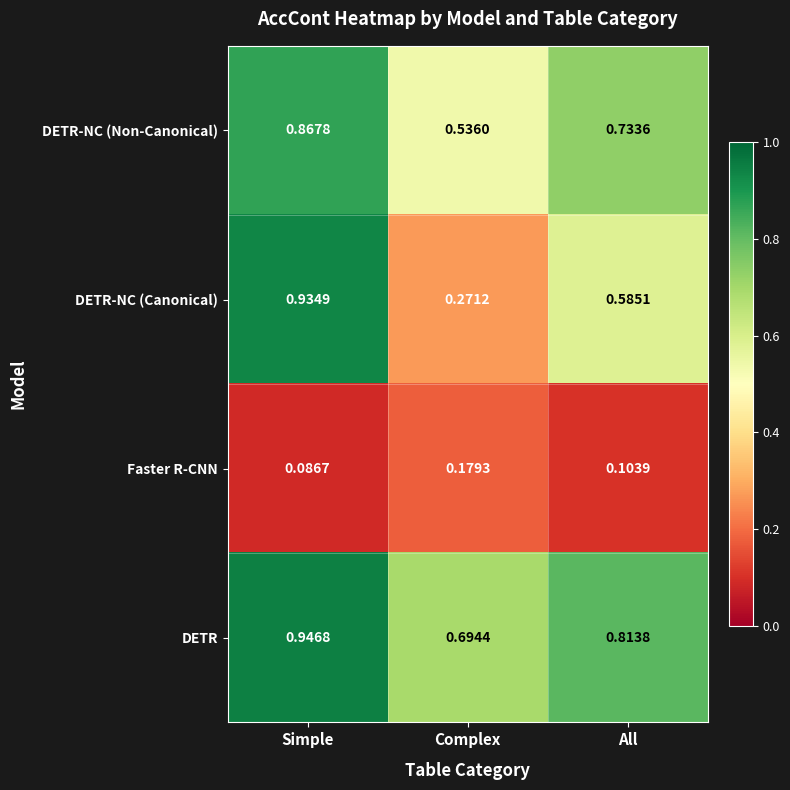

Which series changed the most between Simple and Complex?

DETR-NC (Canonical)